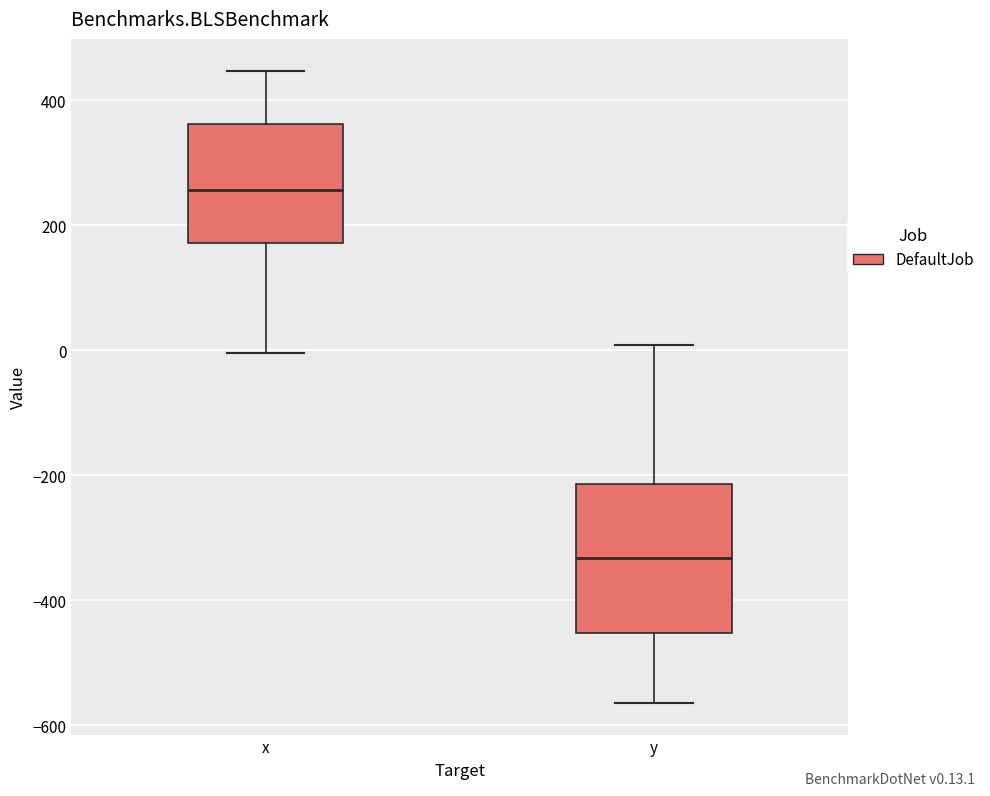

Where does the upper whisker of the box for y end on the y-axis? The values are not printed on the chart, so give them approximately, as read against the axis.

0